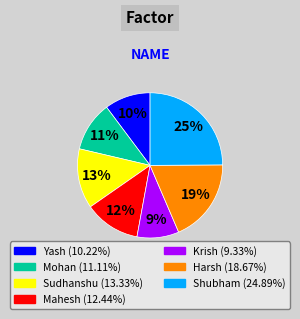

Does Mohan represent more than half of the total?

No